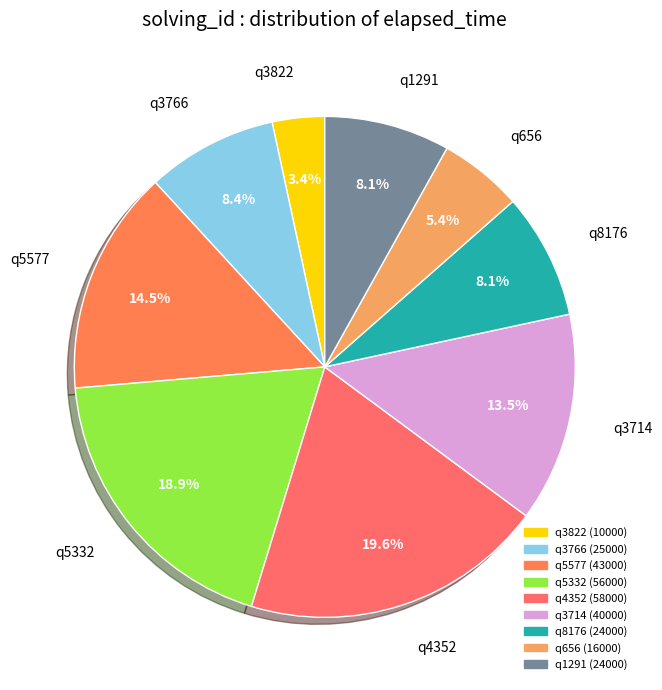

Does q656 account for over 50% of the chart?

No